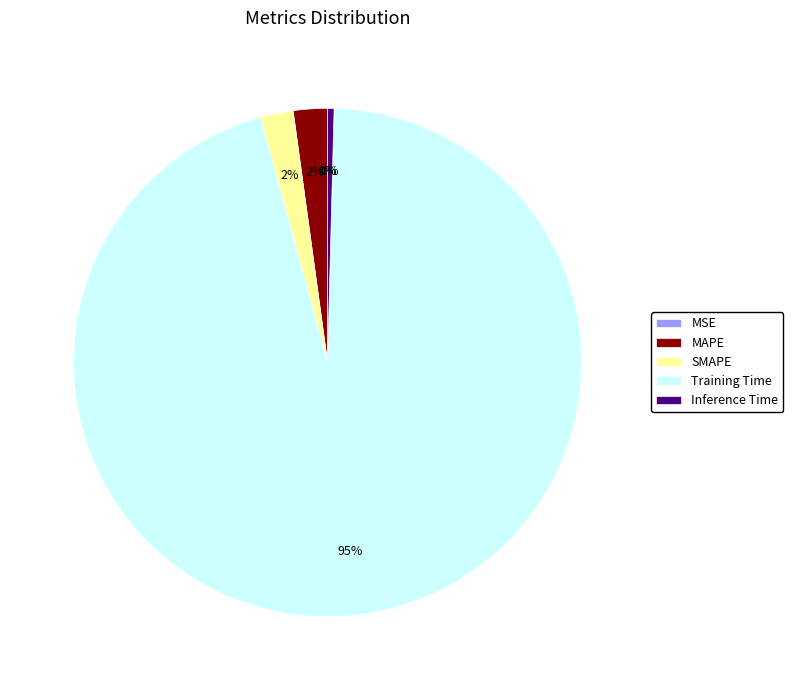

Does Training Time account for over 50% of the chart?

Yes